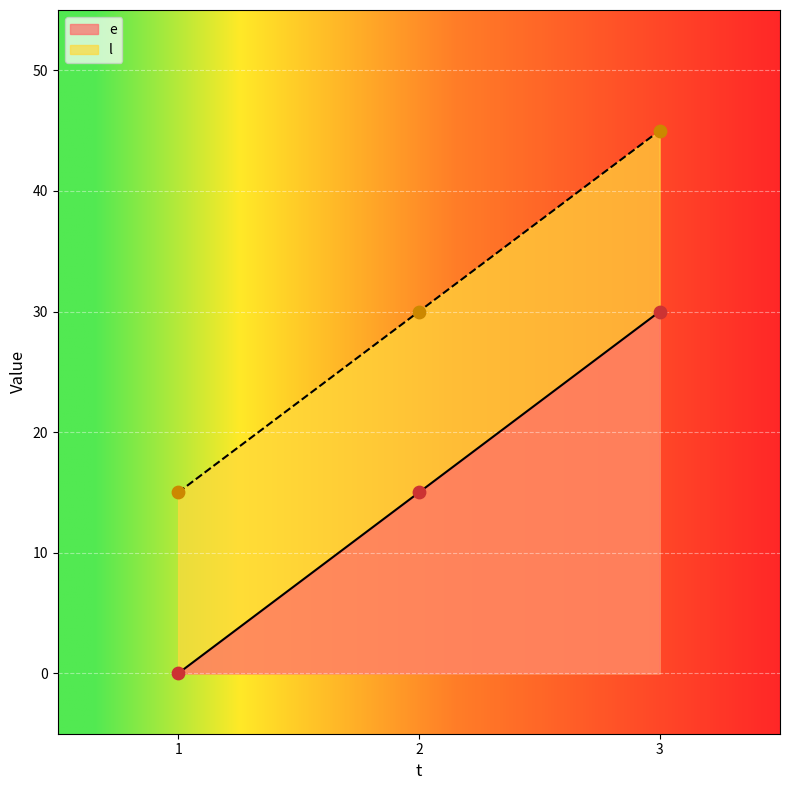

Which series has the largest total across all categories?

l